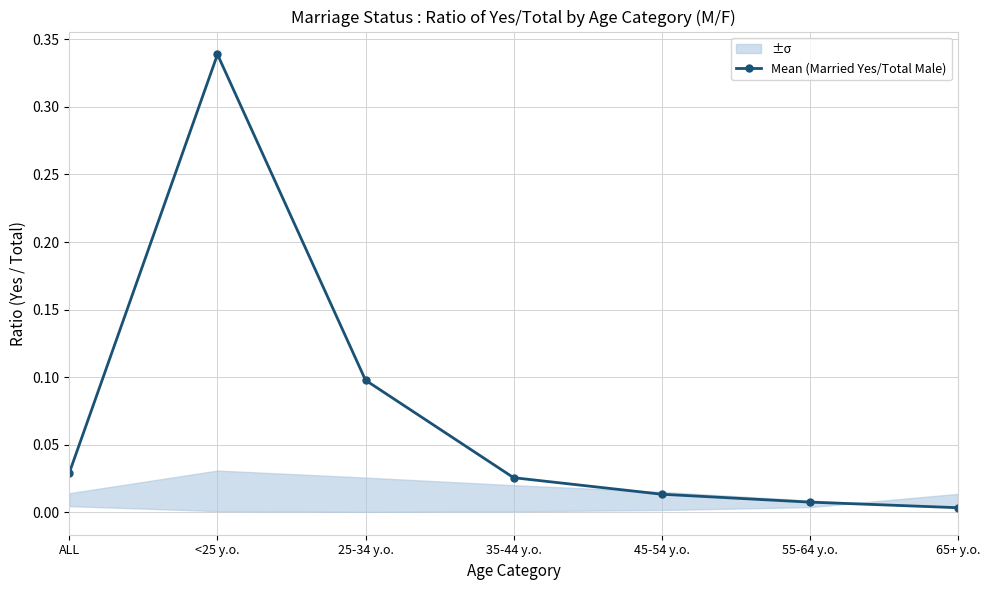

What is the difference between the second highest and second lowest values?

0.1